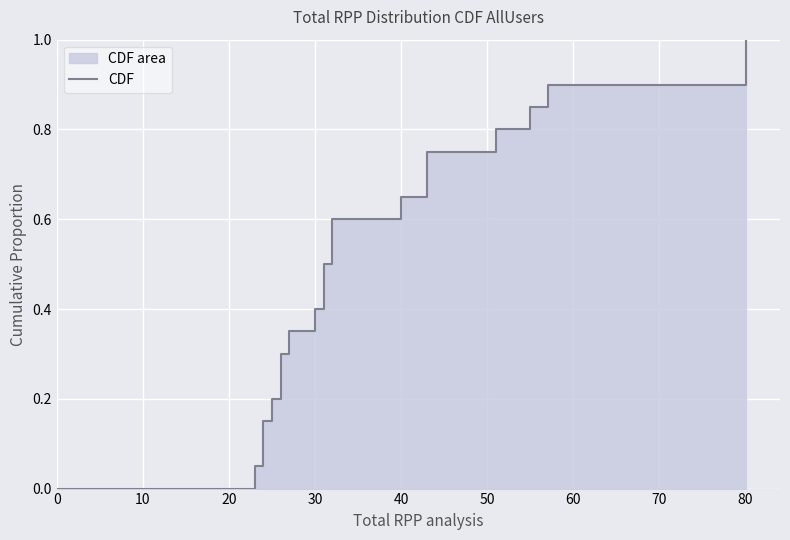

How many data points are above 0?

20